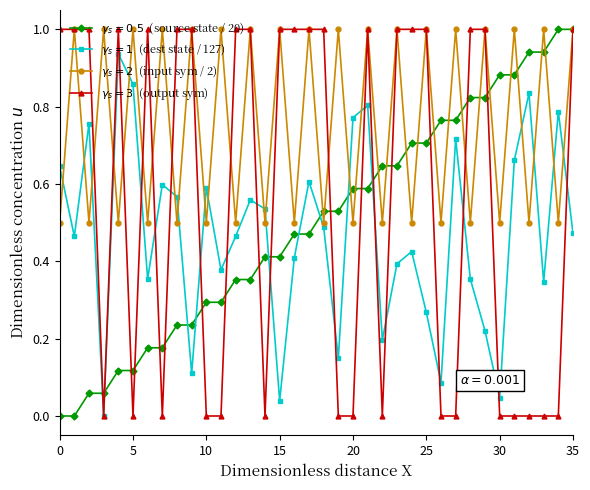

What is the greatest value displayed?

1.0